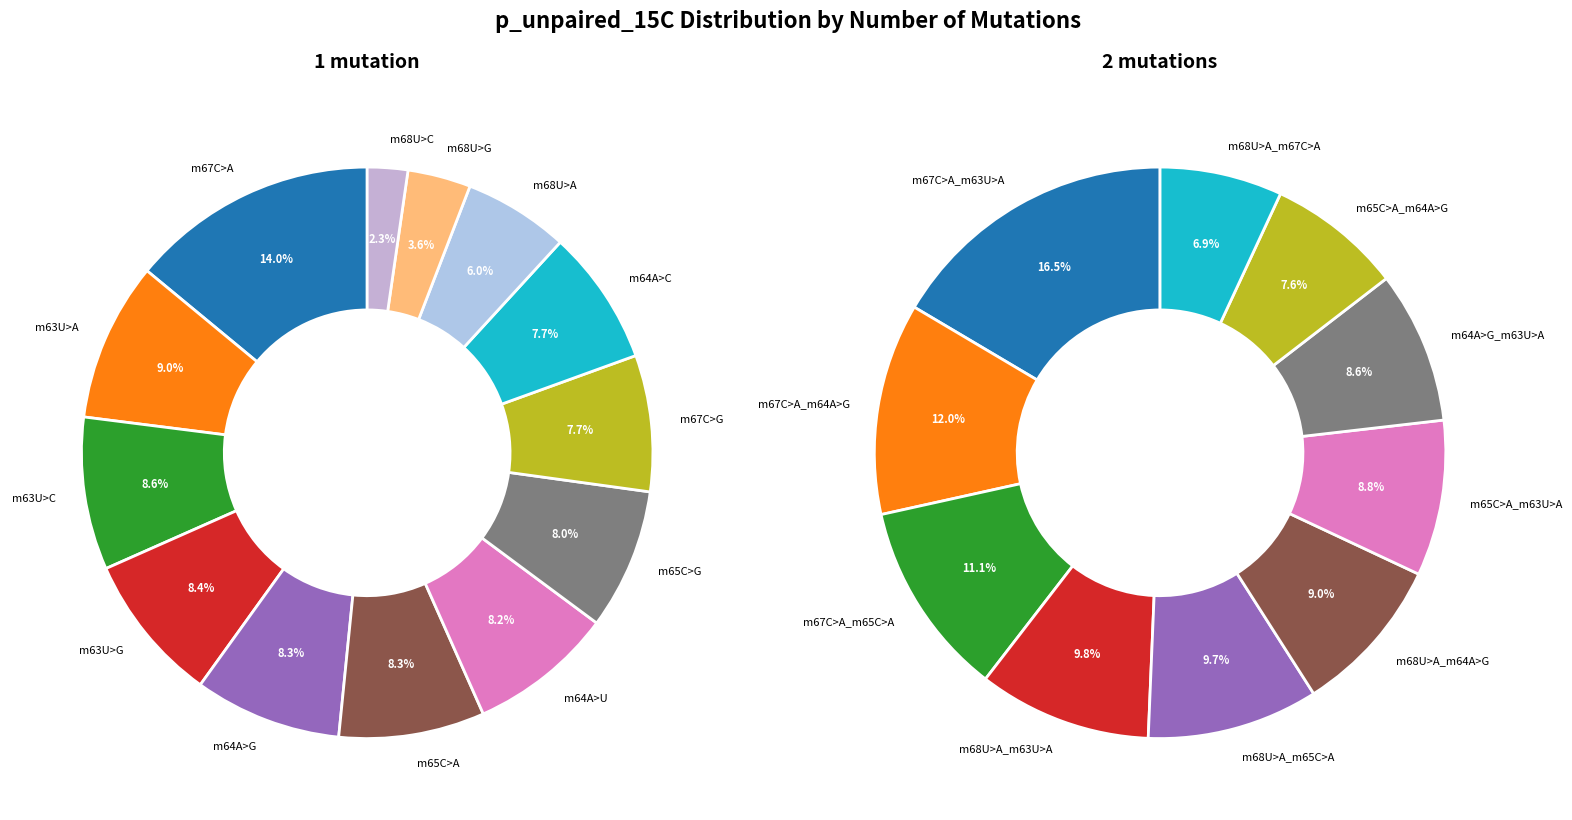

Is there any slice that represents more than half of the pie?

No